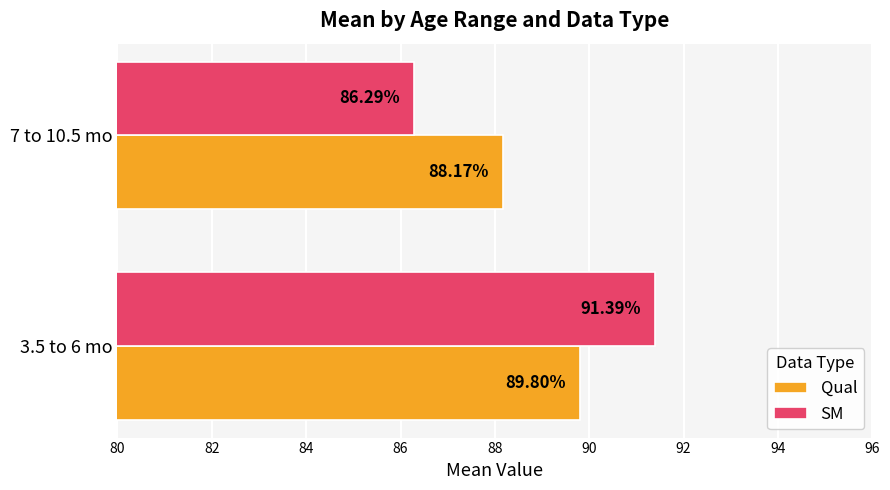

What is the sum of the SM values at 3.5 to 6 mo and 7 to 10.5 mo?

177.7